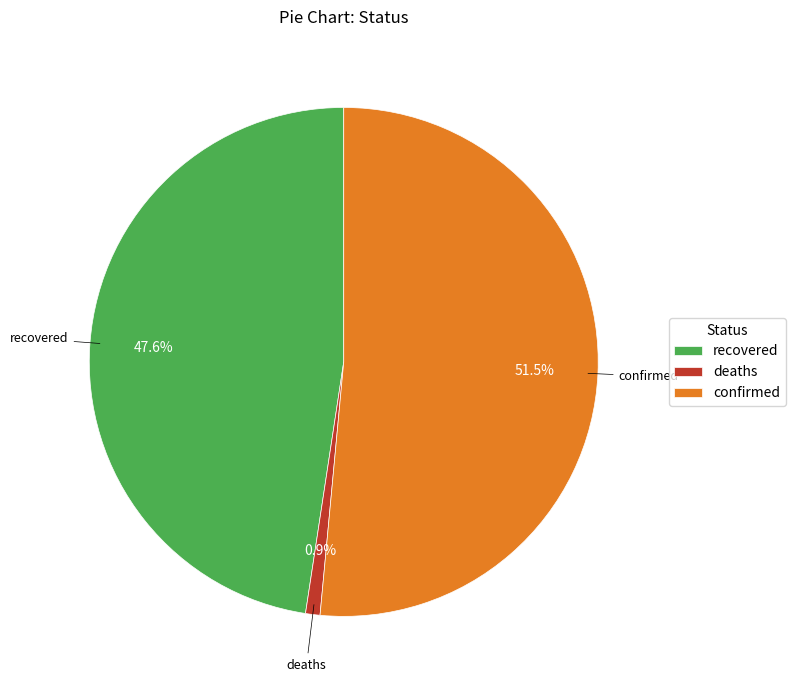

Combined, what portion of the pie is deaths and confirmed?

52.4%